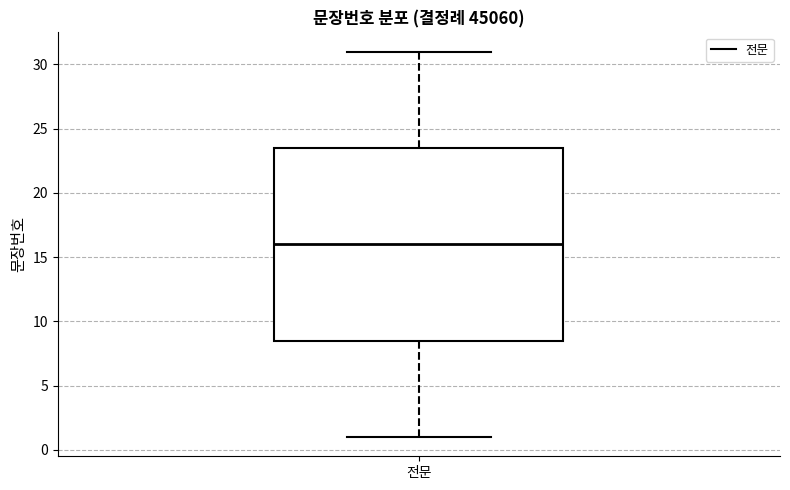

Read this box plot against the y-axis: the position of the median line, the range covered by the box, and the ends of both whiskers. The values are not printed on the chart, so give them approximately, as read against the axis.

median 16.0, box 8.5 to 23.5, whiskers 1.0 to 31.0